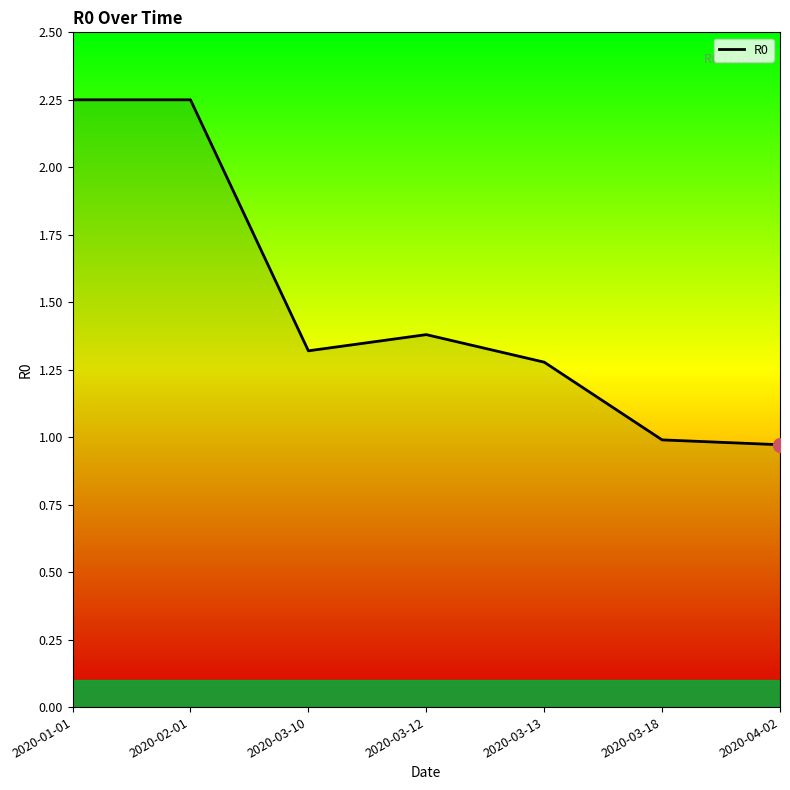

True or false: there are more than 2 points higher than both neighbors.

False